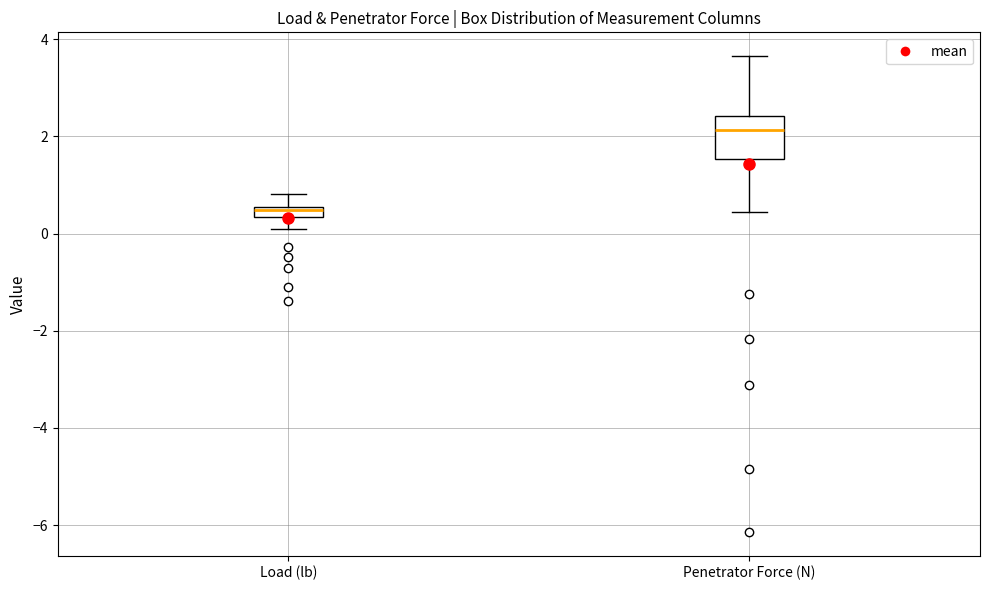

Comparing the boxes themselves (not the whiskers), which one is the tallest?

Penetrator Force (N)